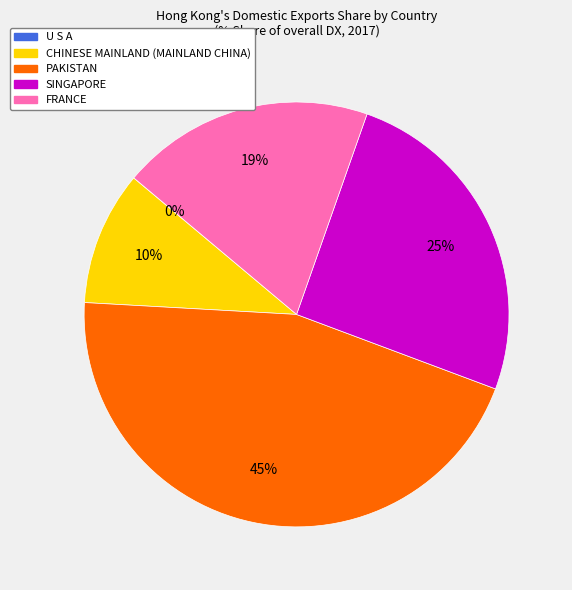

Between CHINESE MAINLAND (MAINLAND CHINA) and SINGAPORE, which is larger?

SINGAPORE